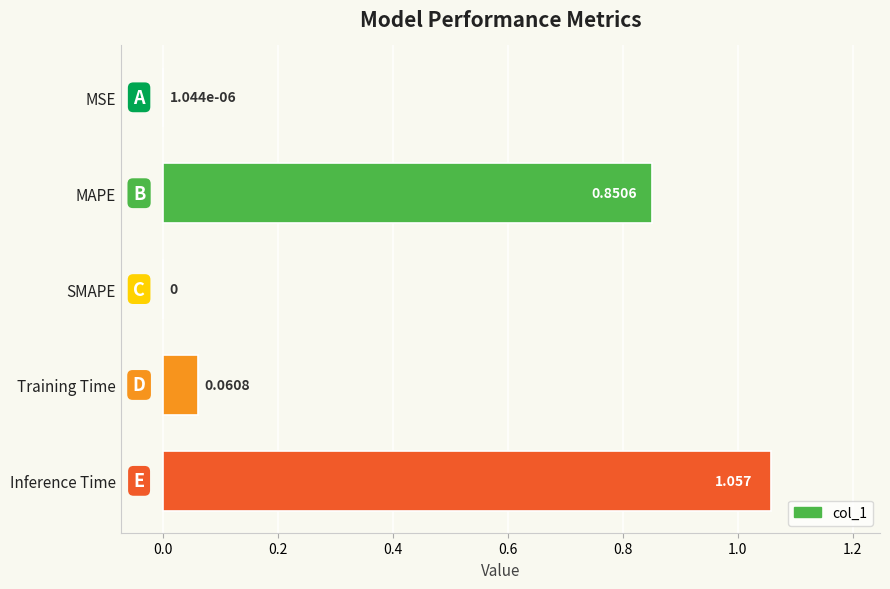

Which label corresponds to the largest value in the chart?

Inference Time